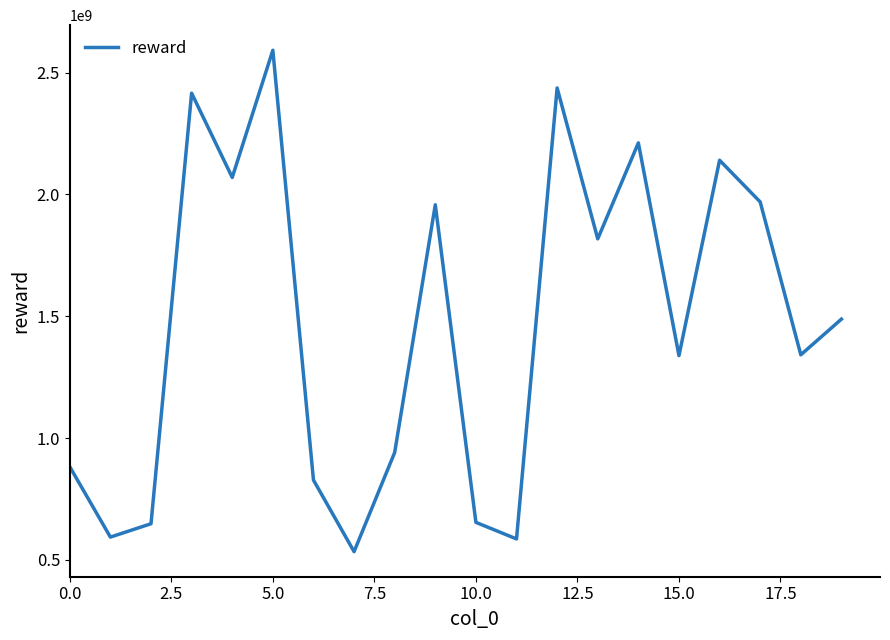

What is the maximum value shown in the chart?

2591690402.2